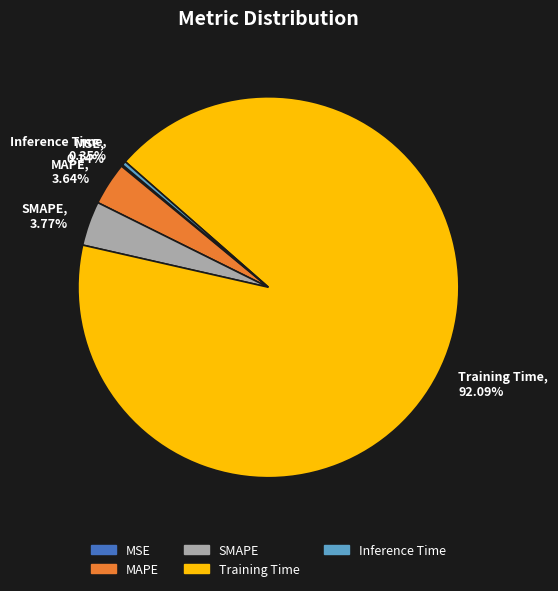

Do MAPE and SMAPE together represent more than half of the pie?

No